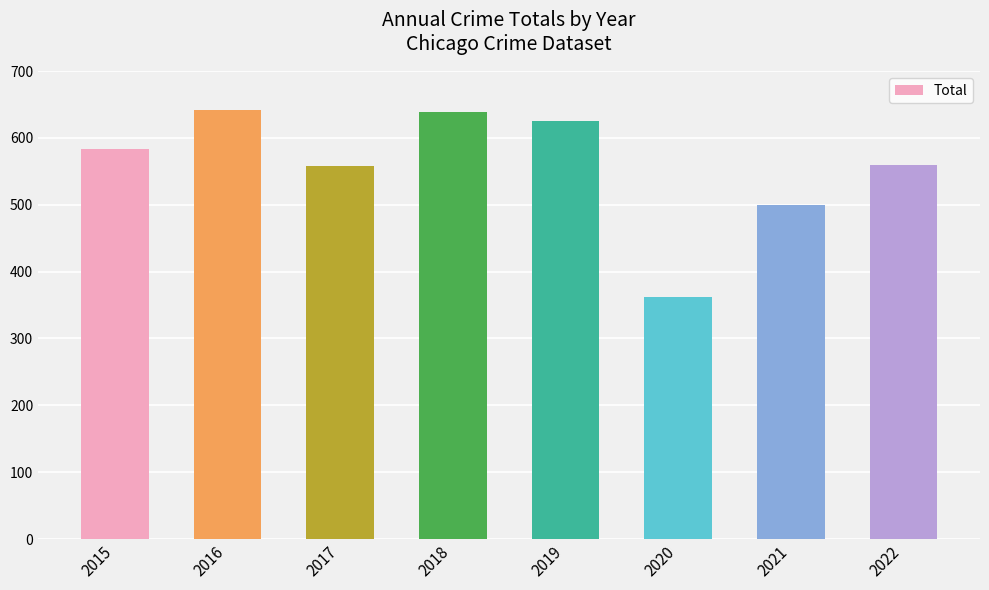

What is the sum of the values at 2015 and 2016?

1225